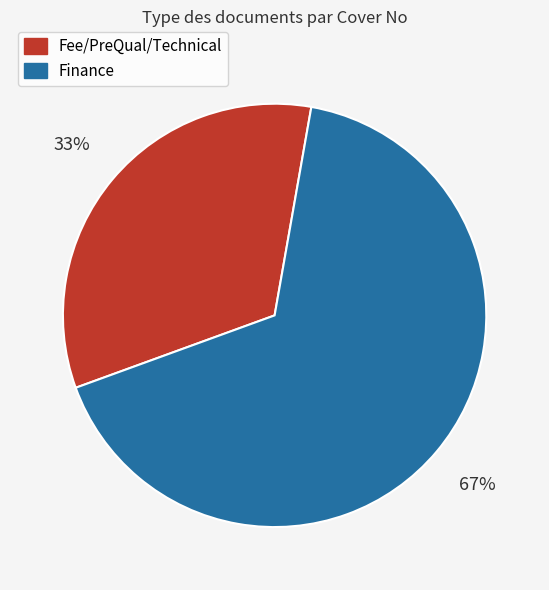

To the nearest percent, what is the combined percentage of Finance and Fee/PreQual/Technical?

100%